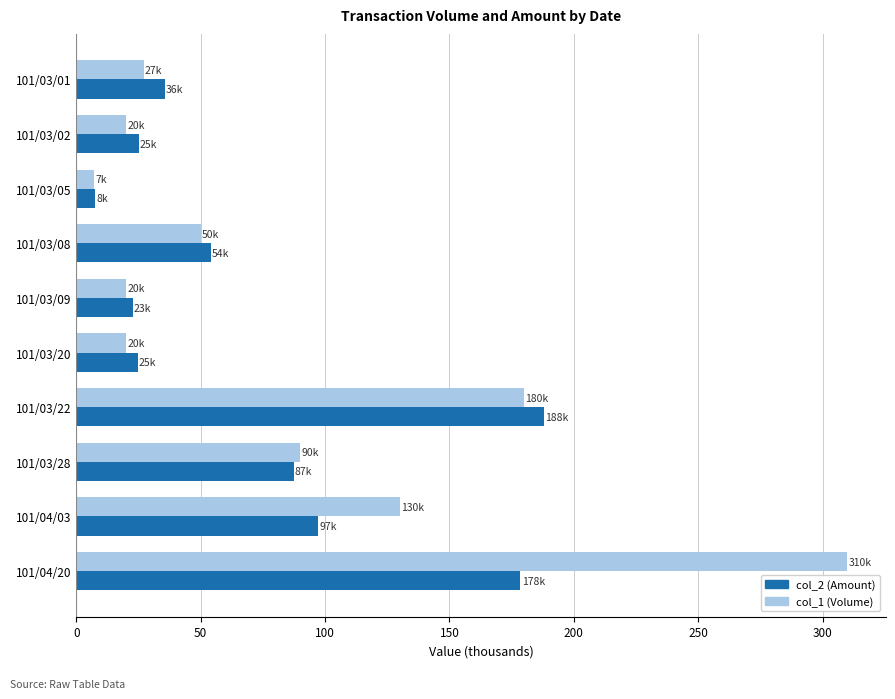

What is the greatest value displayed?

310.0